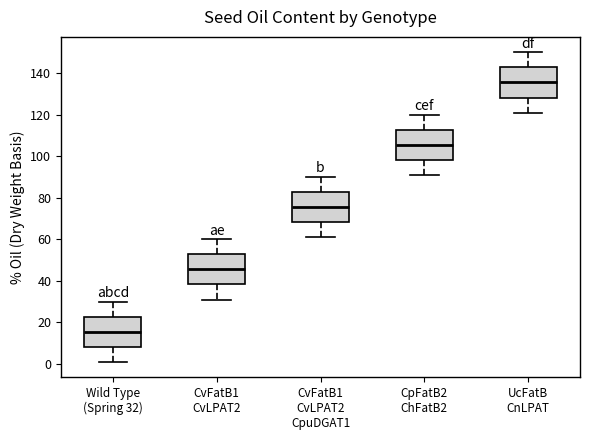

Reading left to right, transcribe this box plot: for each box, give where its median line is, the range the box spans, and where its two whiskers end, as read against the y-axis. The values are not printed on the chart, so give them approximately, as read against the axis.

Wild Type (Spring 32): median 16, box 8 to 22, whiskers 2 to 30
CvFatB1 CvLPAT2: median 46, box 38 to 52, whiskers 32 to 60
CvFatB1 CvLPAT2 CpuDGAT1: median 76, box 68 to 82, whiskers 62 to 90
CpFatB2 ChFatB2: median 106, box 98 to 112, whiskers 92 to 120
UcFatB CnLPAT: median 136, box 128 to 142, whiskers 122 to 150